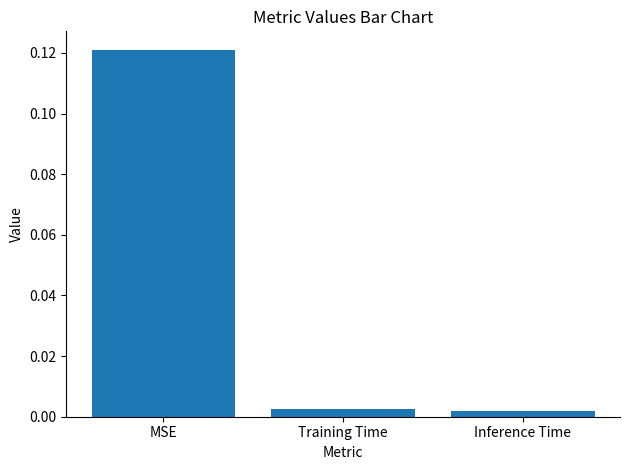

How many categories are shown in the chart?

3